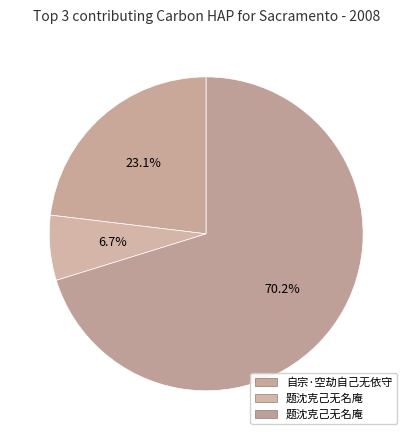

Which slice is the largest?

题沈克己无名庵